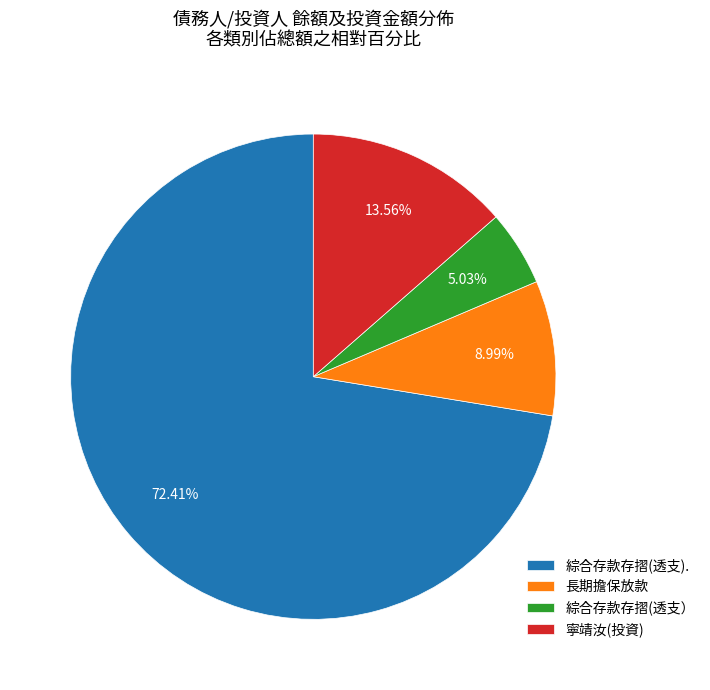

Which has a higher value, 綜合存款存摺(透支） or 寧靖汝(投資)?

寧靖汝(投資)